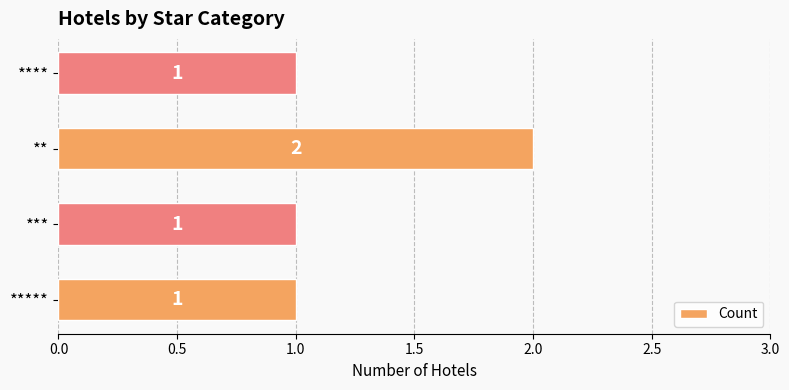

What is the sum of all values?

5